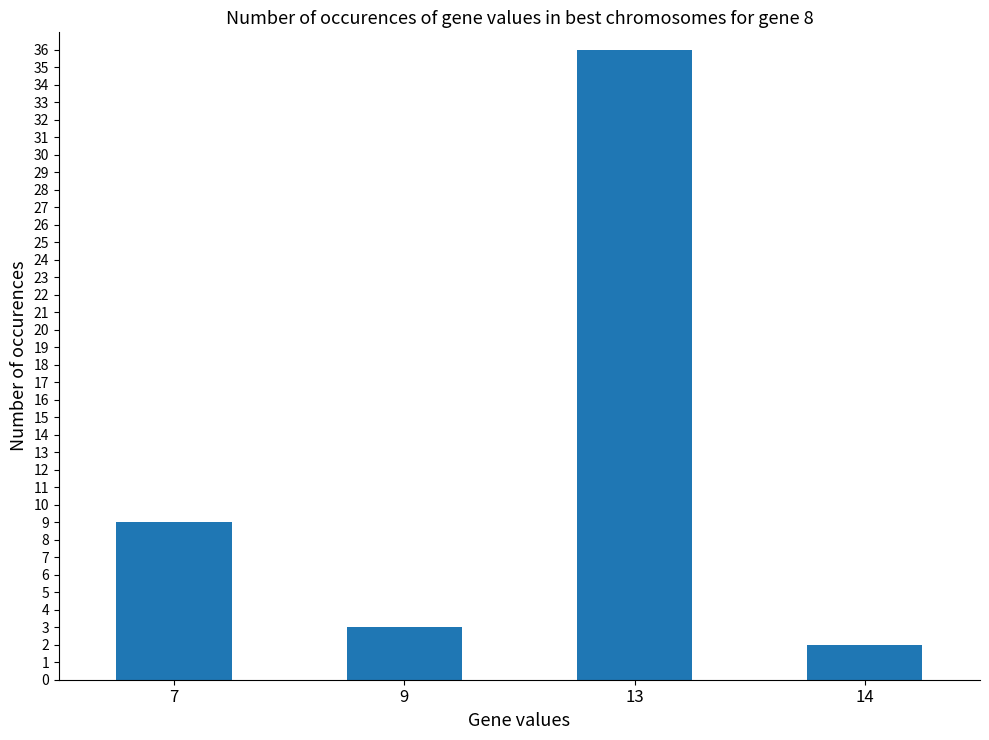

True or false: the data shows 13 at 7.

False